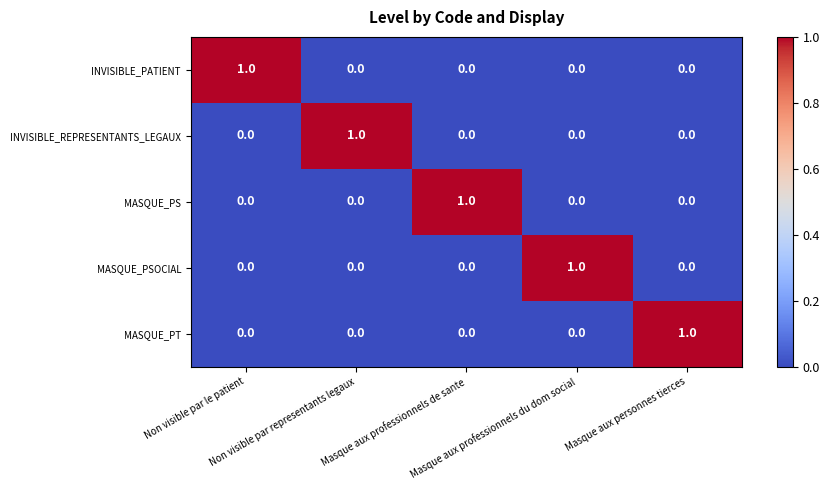

How many positive values does the INVISIBLE_PATIENT series have?

1